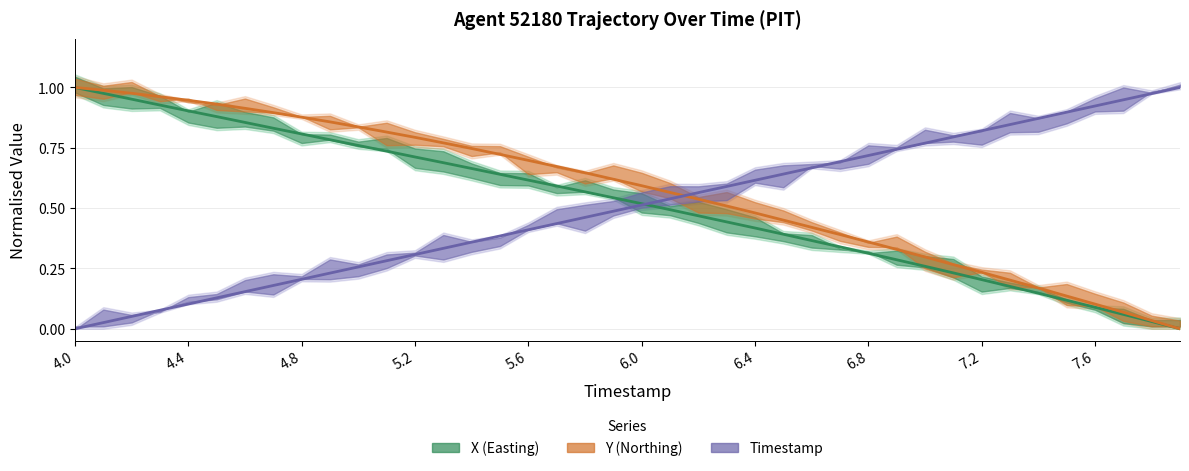

What are all the series names shown in the legend?

X, Y, TIMESTAMP